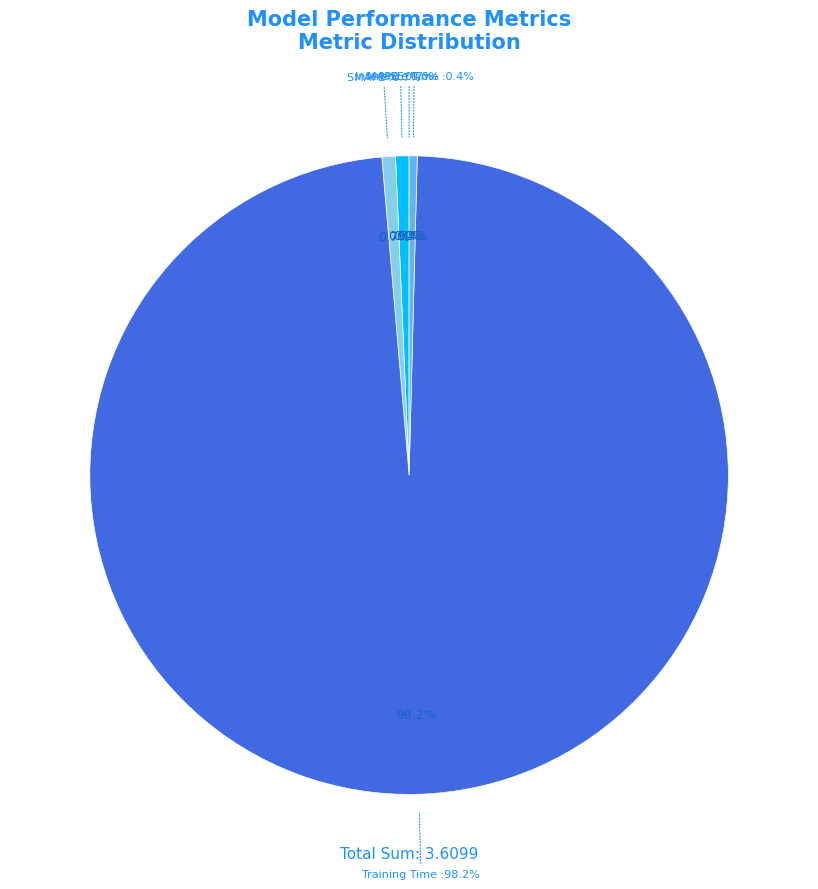

What is the change in value from SMAPE to Training Time?

+3.5